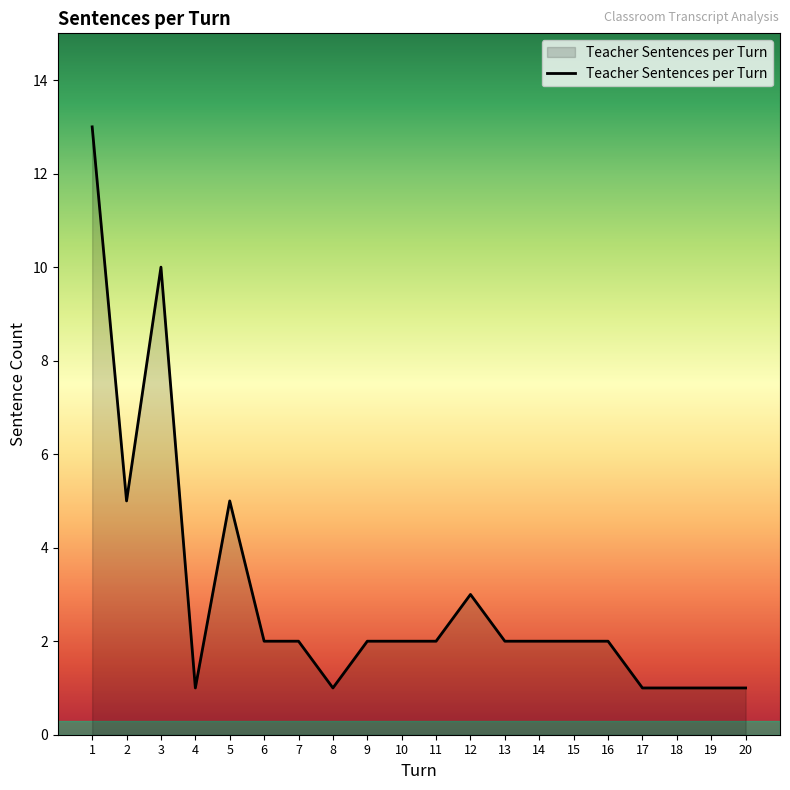

The chart shows a value of 2 at 15. True or false?

True